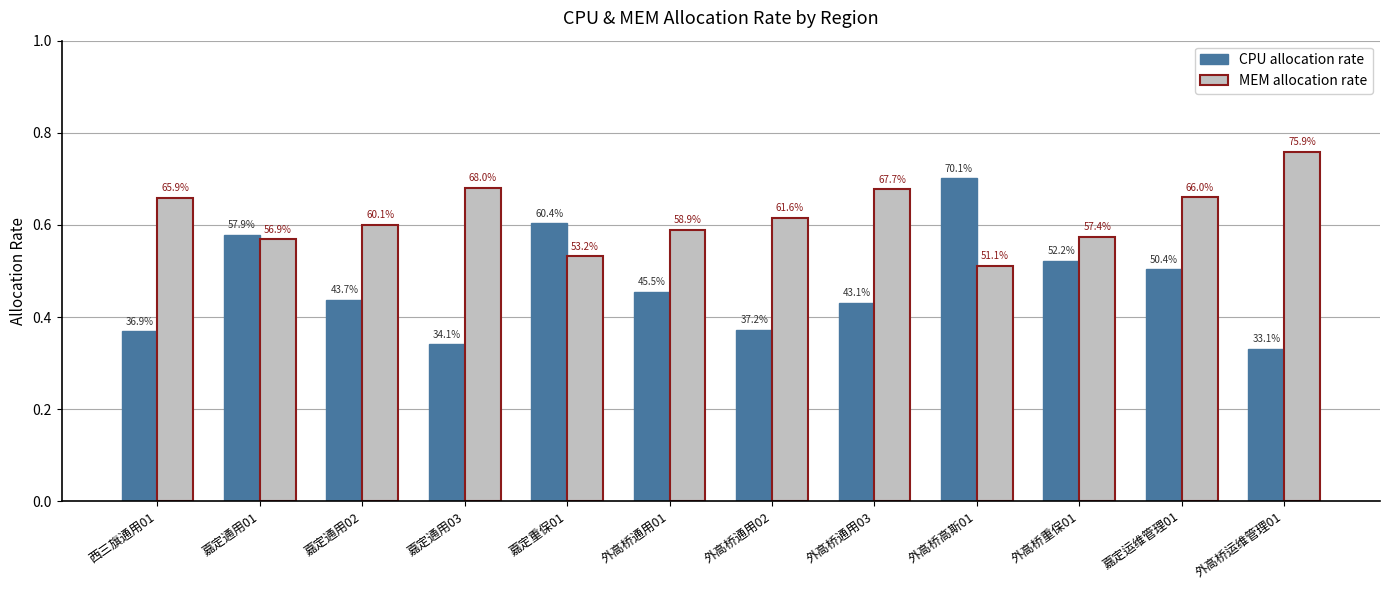

What is the maximum value for MEM allocation rate?

0.8